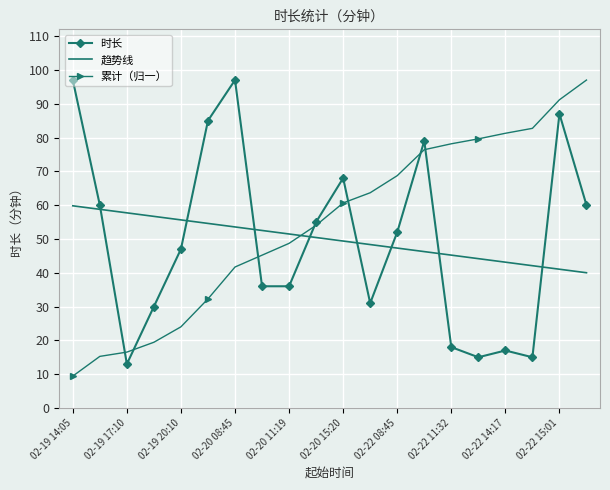

What is the maximum value shown in the chart?

97.0